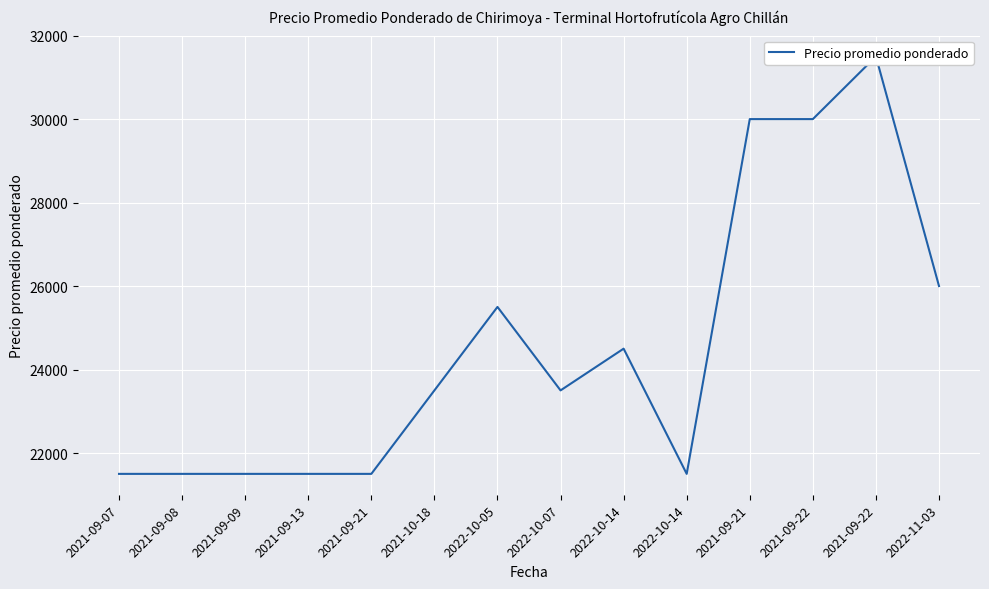

Where is the first local maximum?

2022-10-05